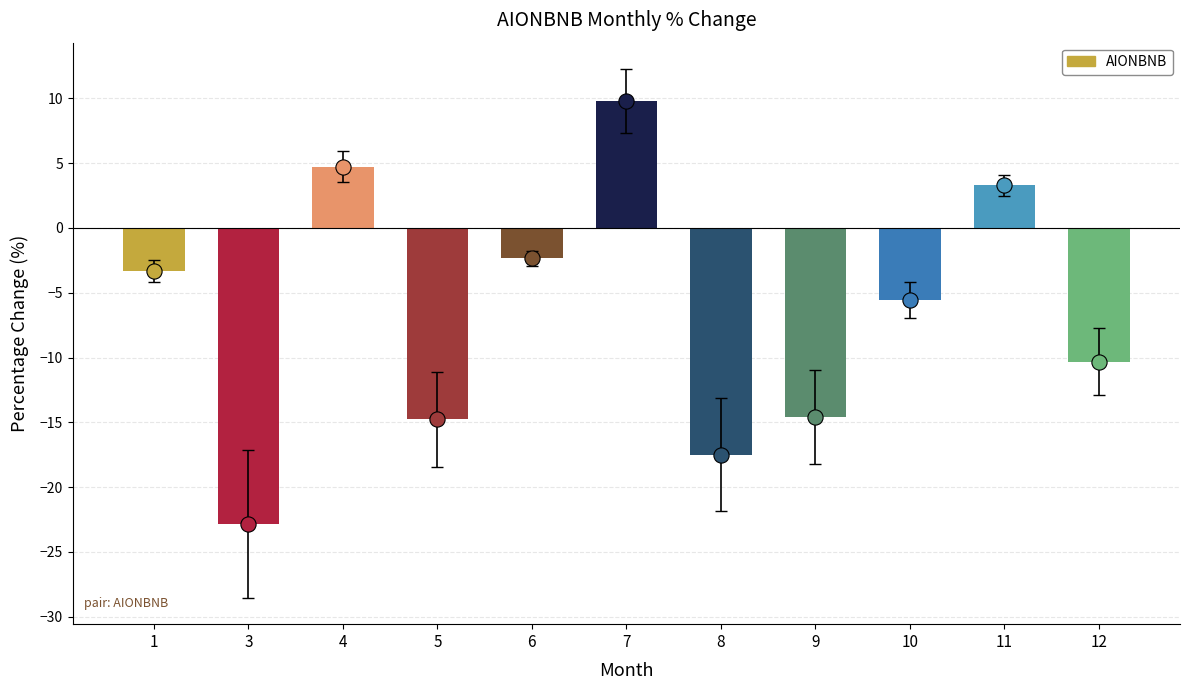

Which has a higher value, 1 or 12?

1